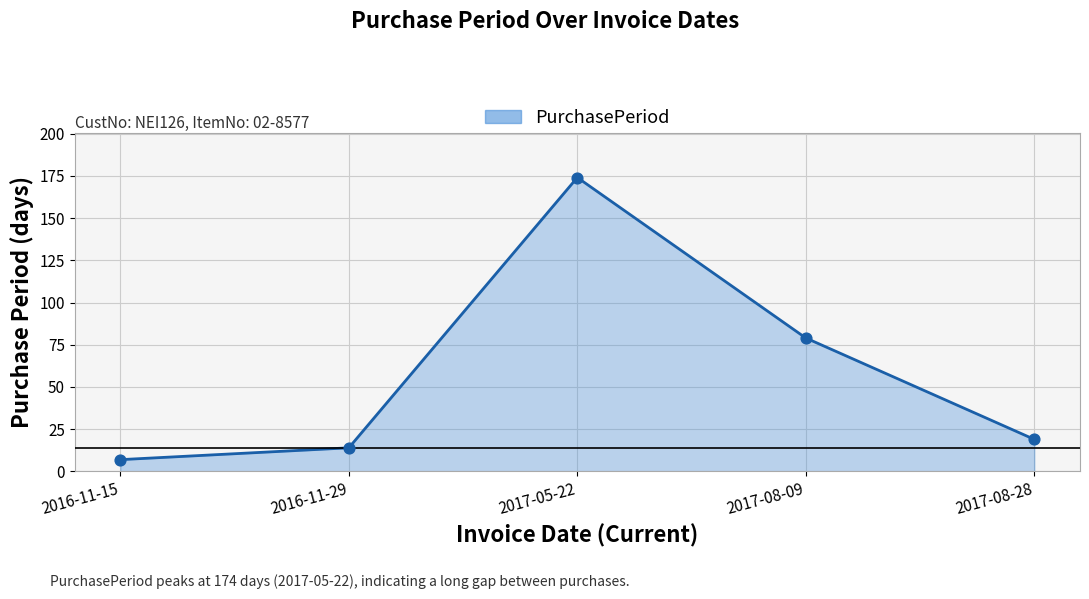

Approximately how many times larger is the value at 2016-11-15 compared to 2017-08-28?

0.4